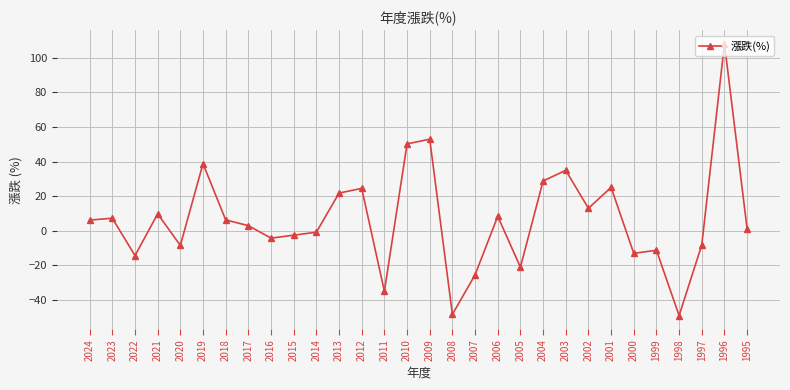

How many distinct data groups are displayed?

1